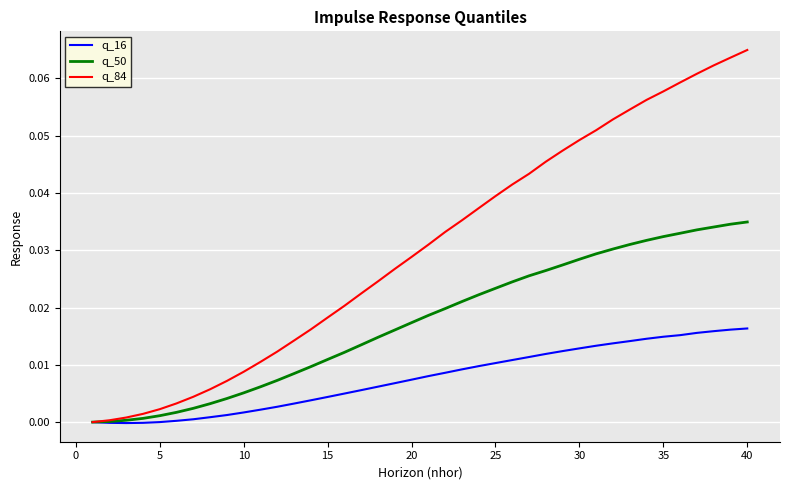

Which series has the largest total across all categories?

q_84